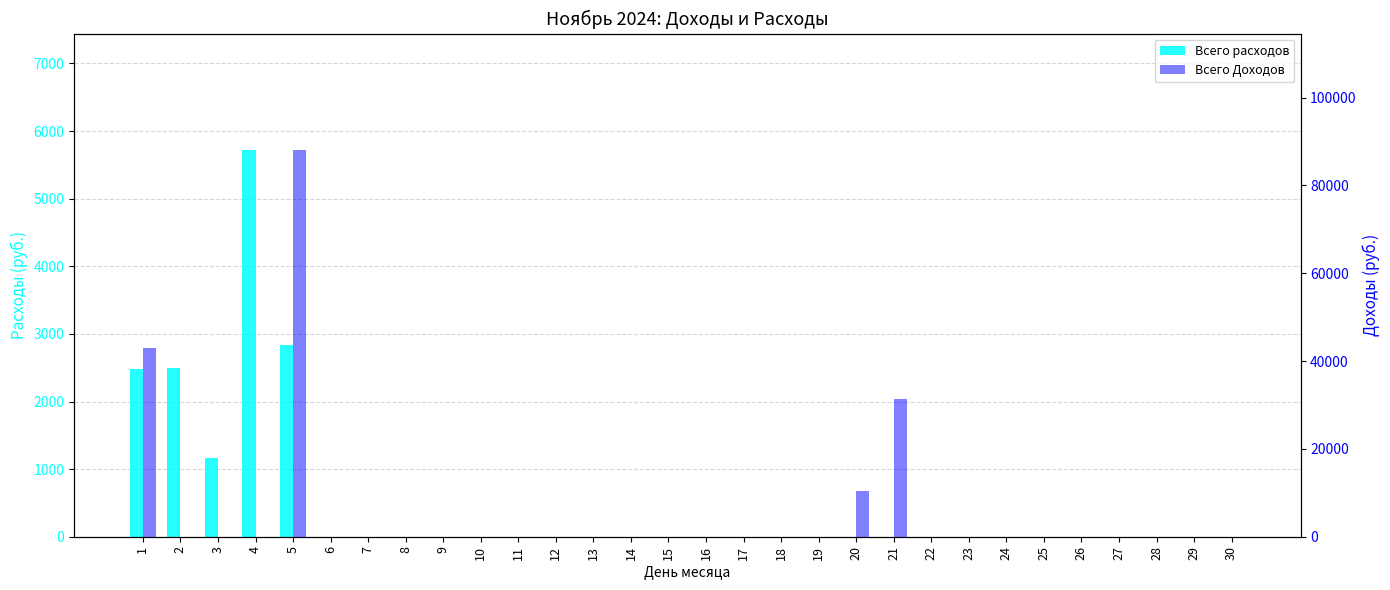

List the series in order of their overall mean, highest first.

Всего Доходов, Всего расходов